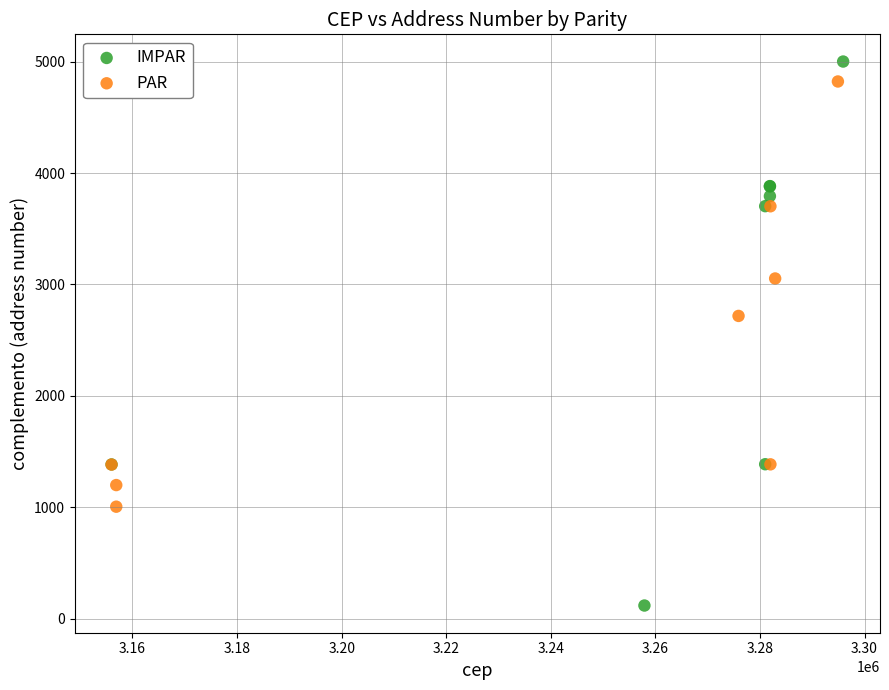

Which series reaches the minimum Y coordinate?

IMPAR